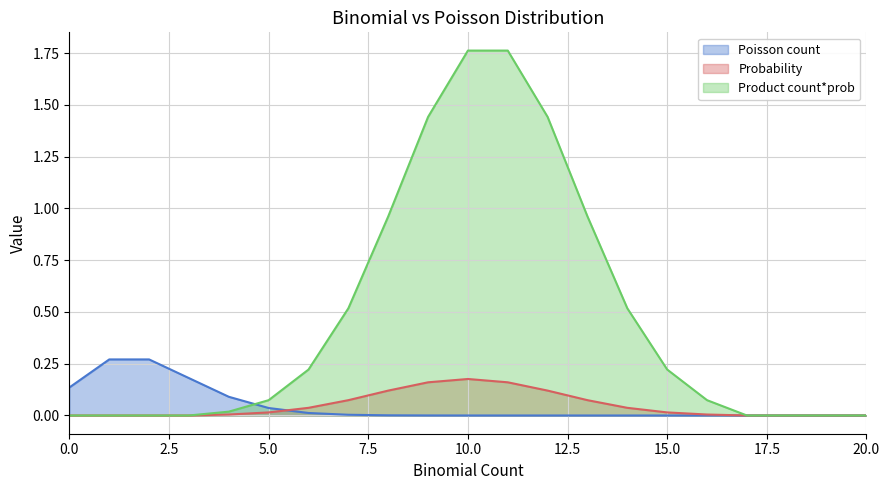

At which category is the sum across all series the highest?

10